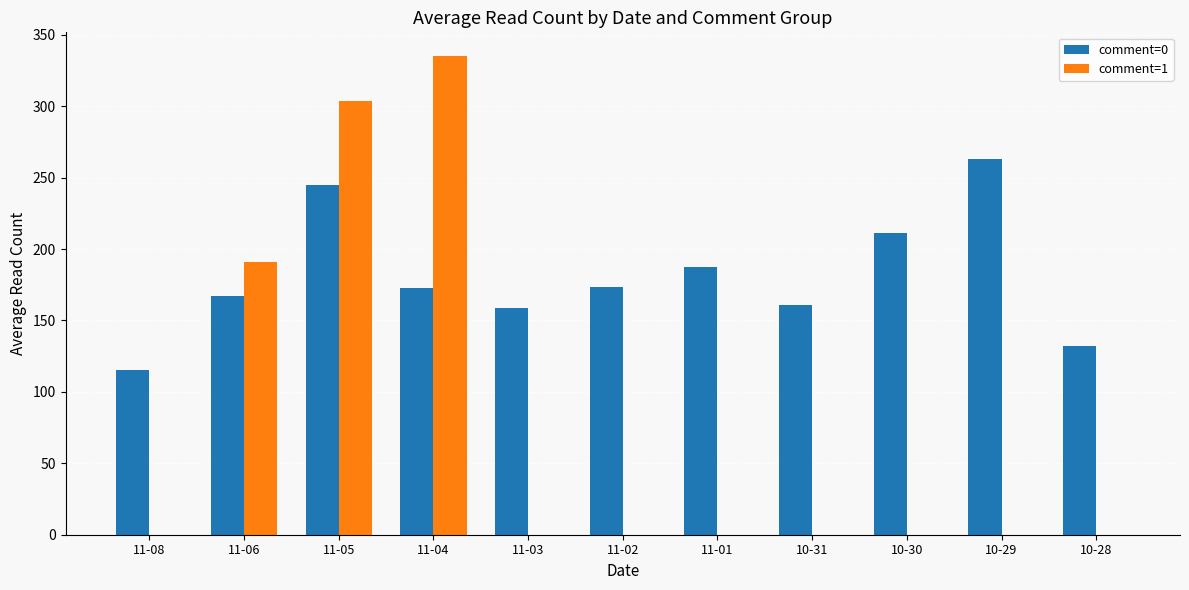

Which category has the highest value in the comment=0 series?

10-29